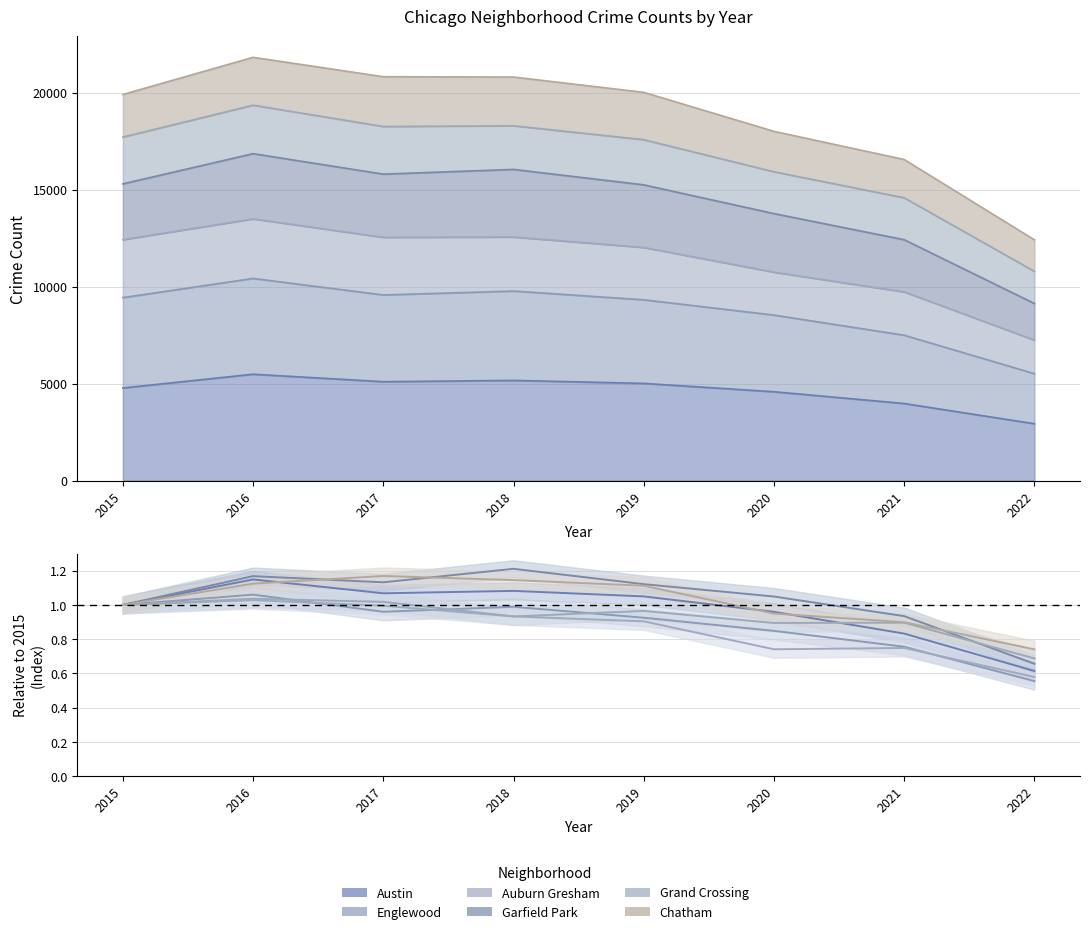

Which category has the highest value across all series?

2016